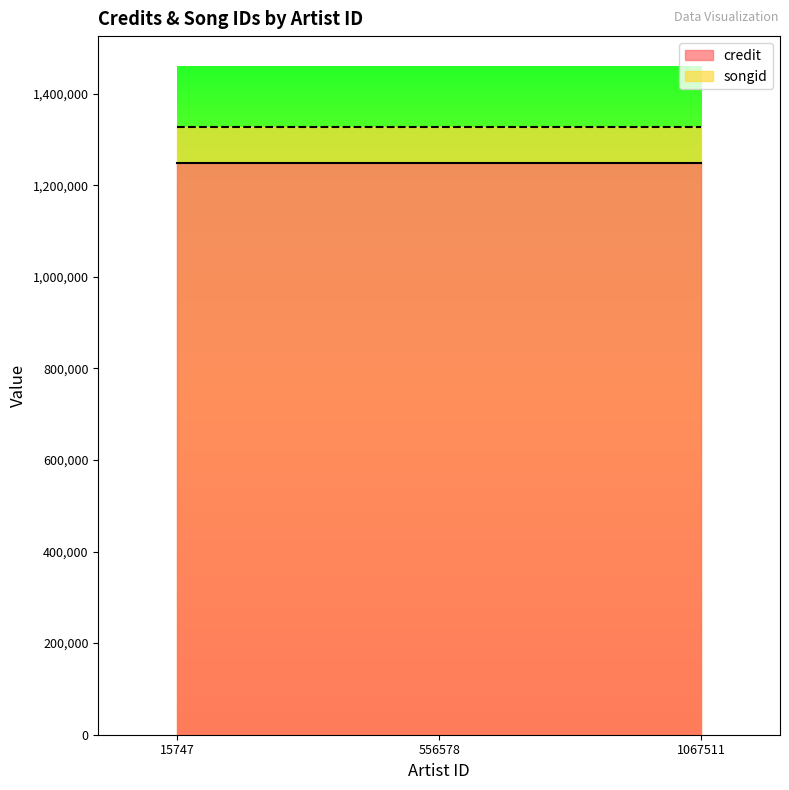

Read the songid value at 1067511.

1326599